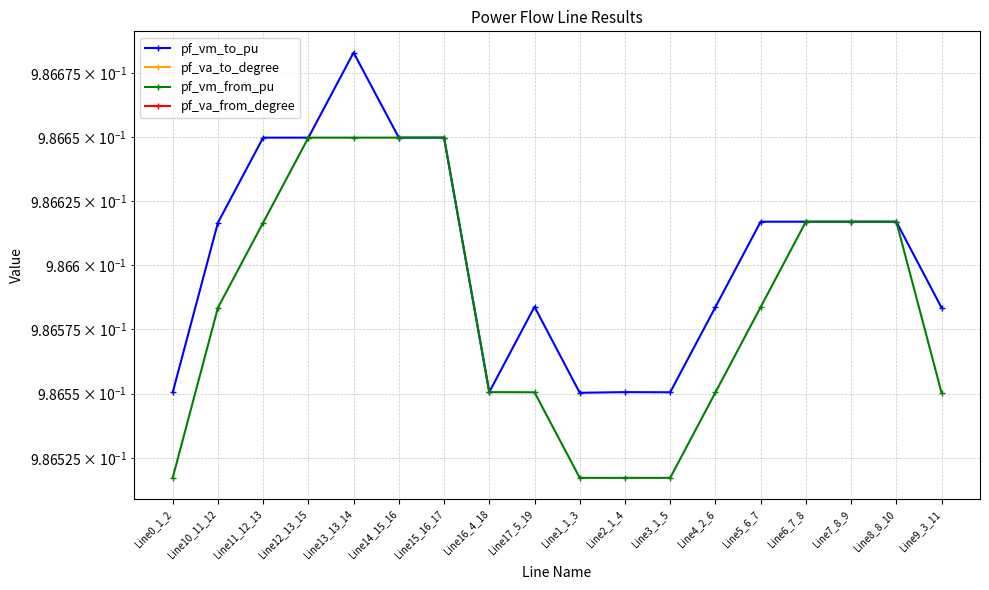

What is the sum of the pf_va_to_degree values at Line6_7_8 and Line13_13_14?

-1.3